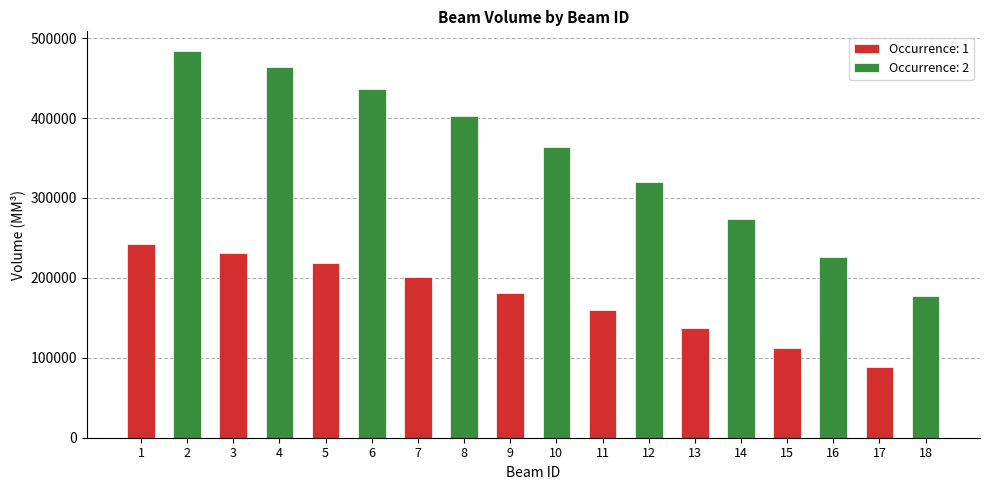

What is the minimum value shown in the chart?

88791.5